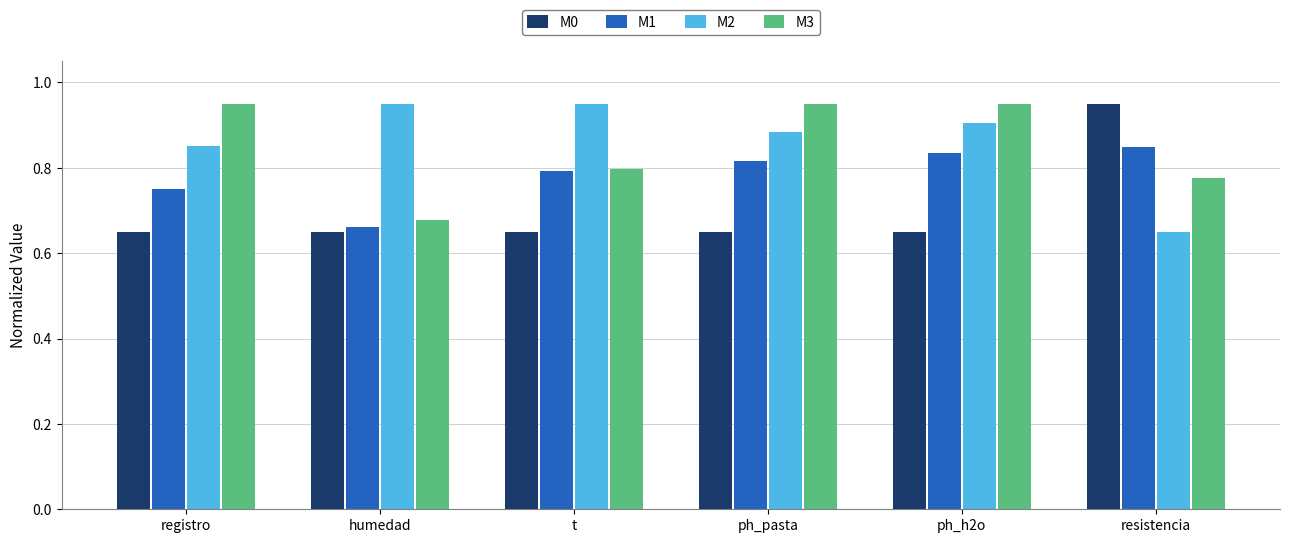

What is the difference between the highest and lowest values at ph_h2o?

0.3